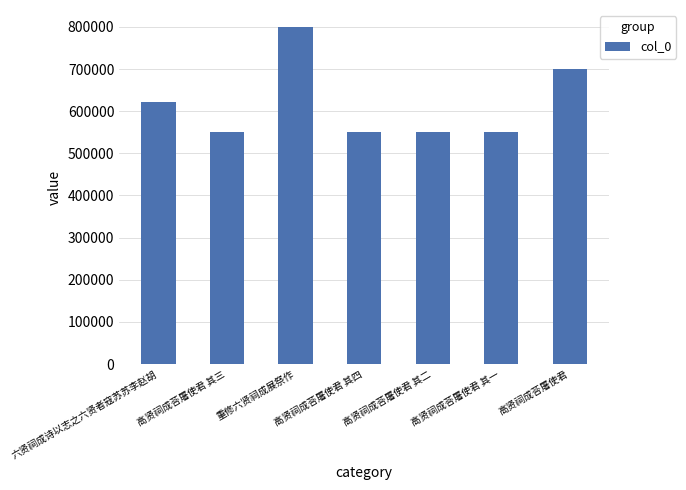

What is the difference between the values at 高贤祠成荅屠使君 and 重修六贤祠成展祭作?

101090